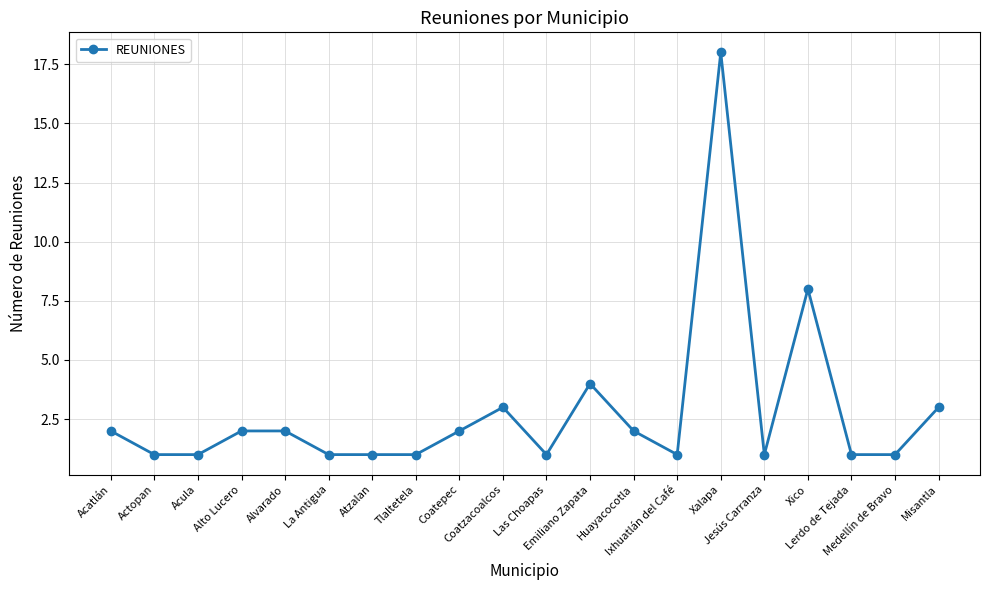

How many data points does each series have?

20